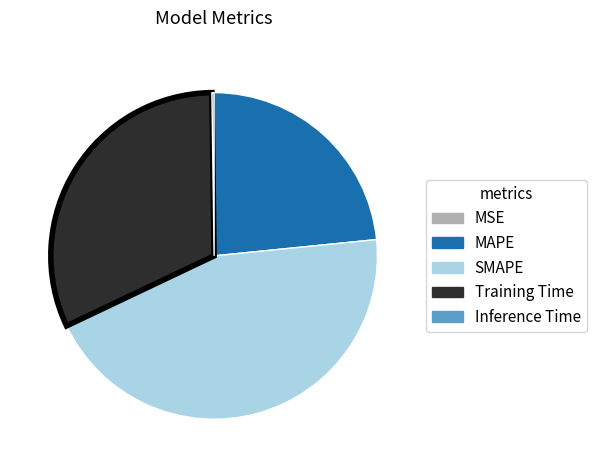

True or false: MAPE accounts for 23% of the total.

True